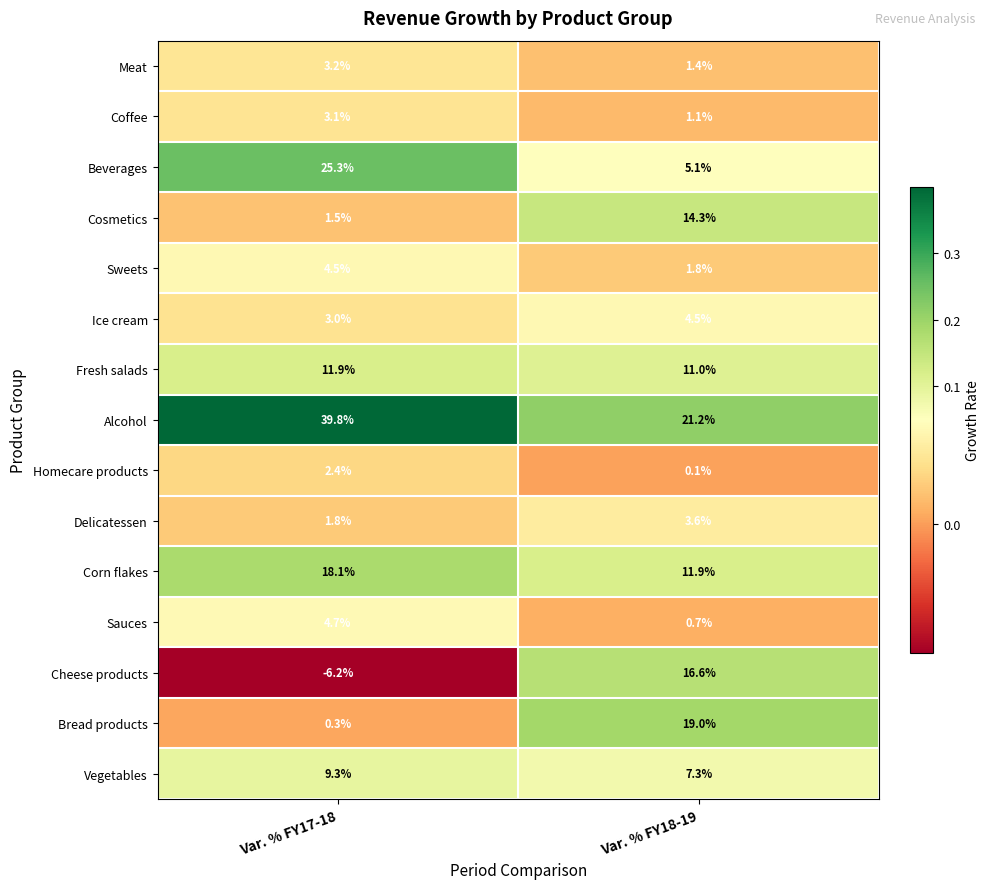

Reading left to right, extract all data points from this chart.

Meat: Var. % FY17-18=3.2	Var. % FY18-19=1.4
Coffee: Var. % FY17-18=3.1	Var. % FY18-19=1.1
Beverages: Var. % FY17-18=25.3	Var. % FY18-19=5.1
Cosmetics: Var. % FY17-18=1.5	Var. % FY18-19=14.3
Sweets: Var. % FY17-18=4.5	Var. % FY18-19=1.8
Ice cream: Var. % FY17-18=3.0	Var. % FY18-19=4.5
Fresh salads: Var. % FY17-18=11.9	Var. % FY18-19=11.0
Alcohol: Var. % FY17-18=39.8	Var. % FY18-19=21.2
Homecare products: Var. % FY17-18=2.4	Var. % FY18-19=0.1
Delicatessen: Var. % FY17-18=1.8	Var. % FY18-19=3.6
Corn flakes: Var. % FY17-18=18.1	Var. % FY18-19=11.9
Sauces: Var. % FY17-18=4.7	Var. % FY18-19=0.7
Cheese products: Var. % FY17-18=-6.2	Var. % FY18-19=16.6
Bread products: Var. % FY17-18=0.3	Var. % FY18-19=19.0
Vegetables: Var. % FY17-18=9.3	Var. % FY18-19=7.3